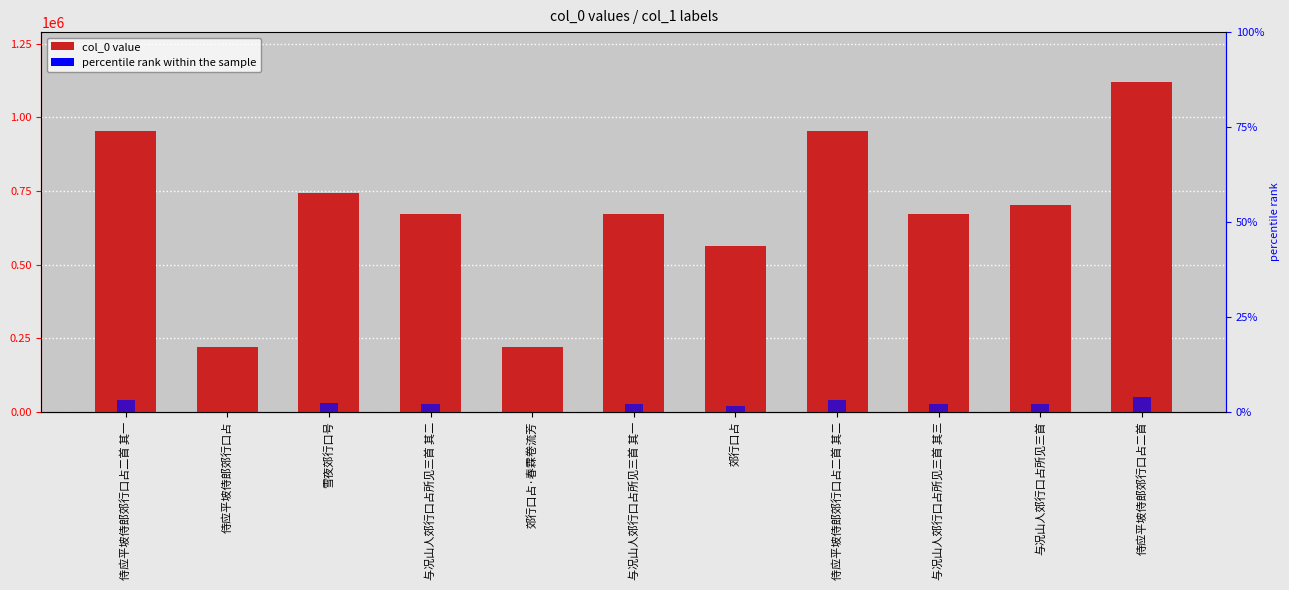

Rank the categories by value from highest to lowest.

侍应平坡侍郎郊行口占二首, 侍应平坡侍郎郊行口占二首 其一, 侍应平坡侍郎郊行口占二首 其二, 雪夜郊行口号, 与况山人郊行口占所见三首, 与况山人郊行口占所见三首 其三, 与况山人郊行口占所见三首 其二, 与况山人郊行口占所见三首 其一, 郊行口占, 郊行口占·春霖卷流芳, 侍应平坡侍郎郊行口占